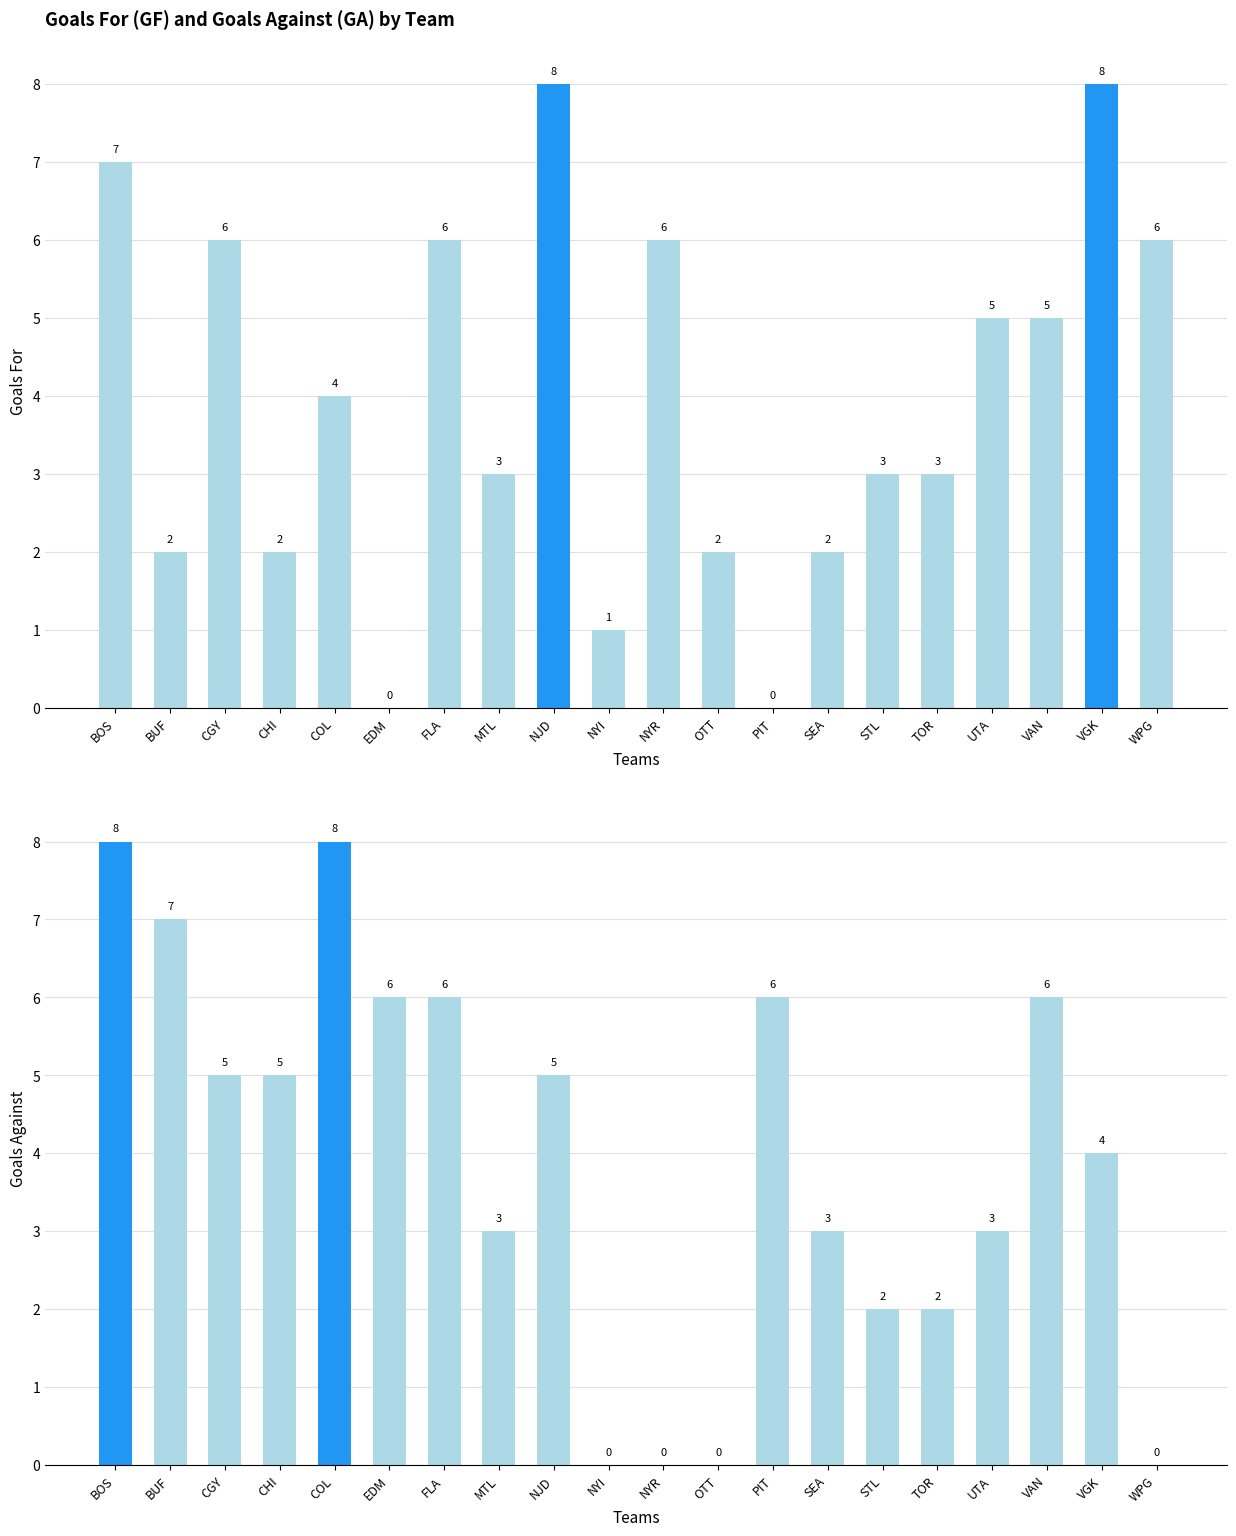

At which label does GA first exceed 5?

BOS